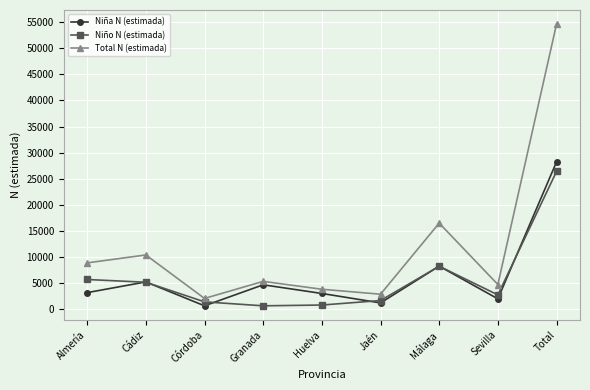

At which category does the chart reach its peak across all series?

Total